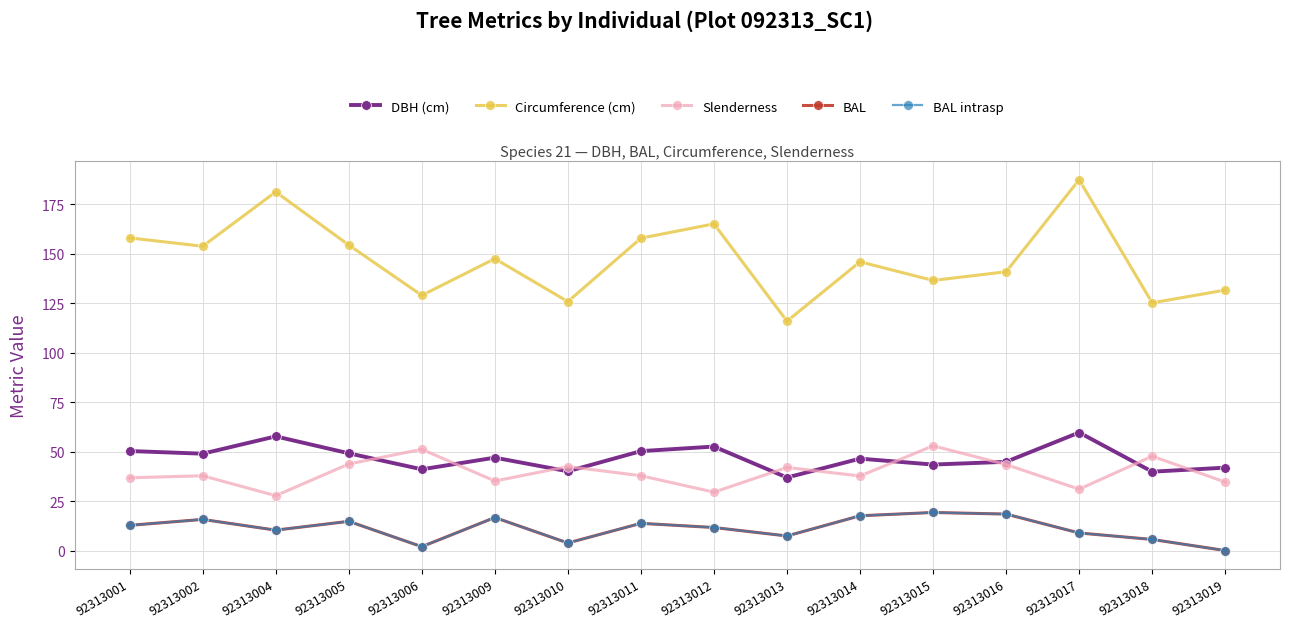

Is this an area chart (filled region under the line)?

No